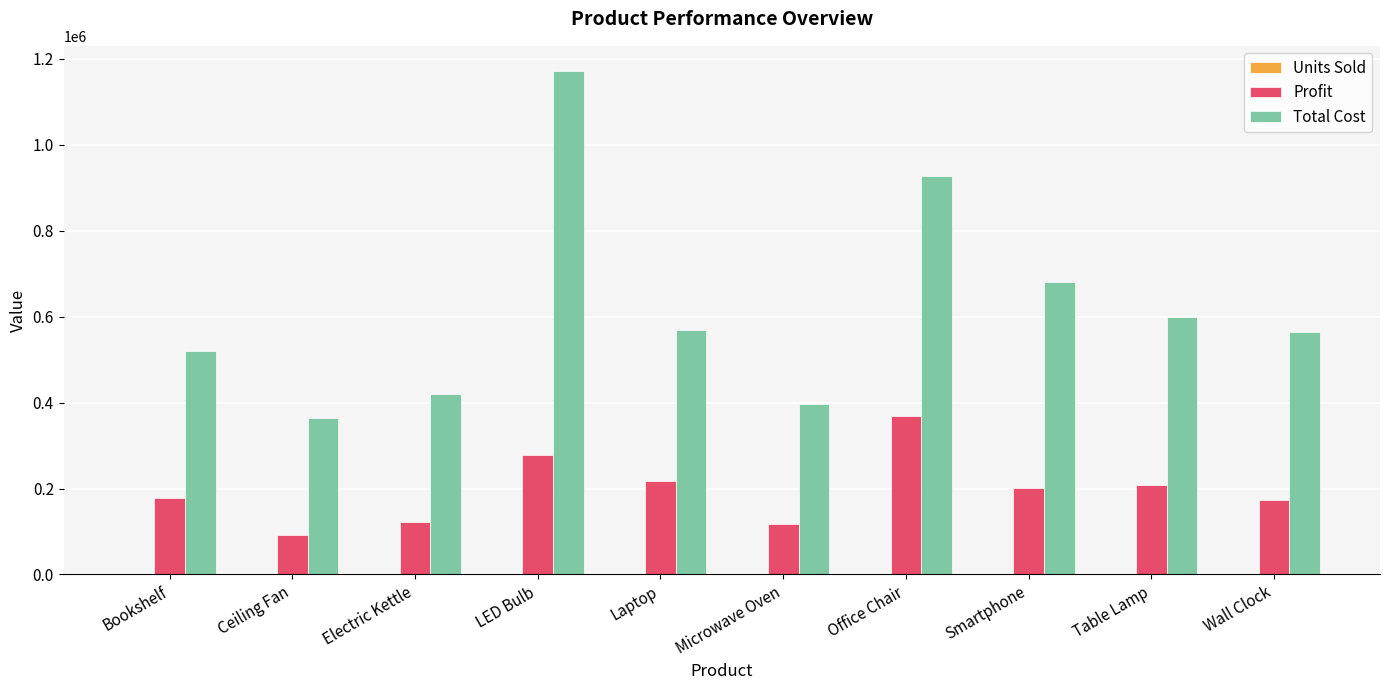

Is it true that Total Cost equals 396539.8 at Microwave Oven?

True